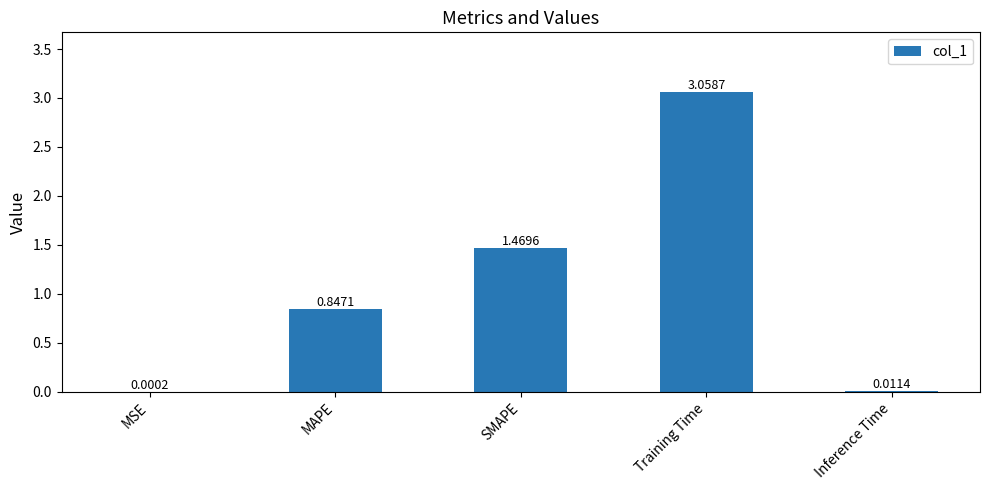

What is the sum of all values?

5.4